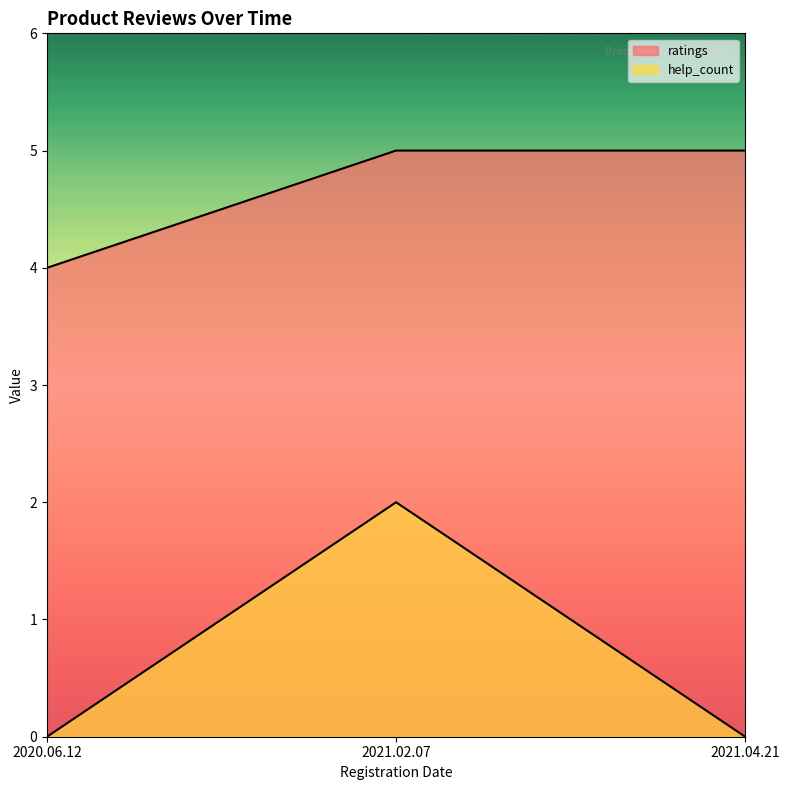

The help_count series shows 1 at 2020.06.12. True or false?

False